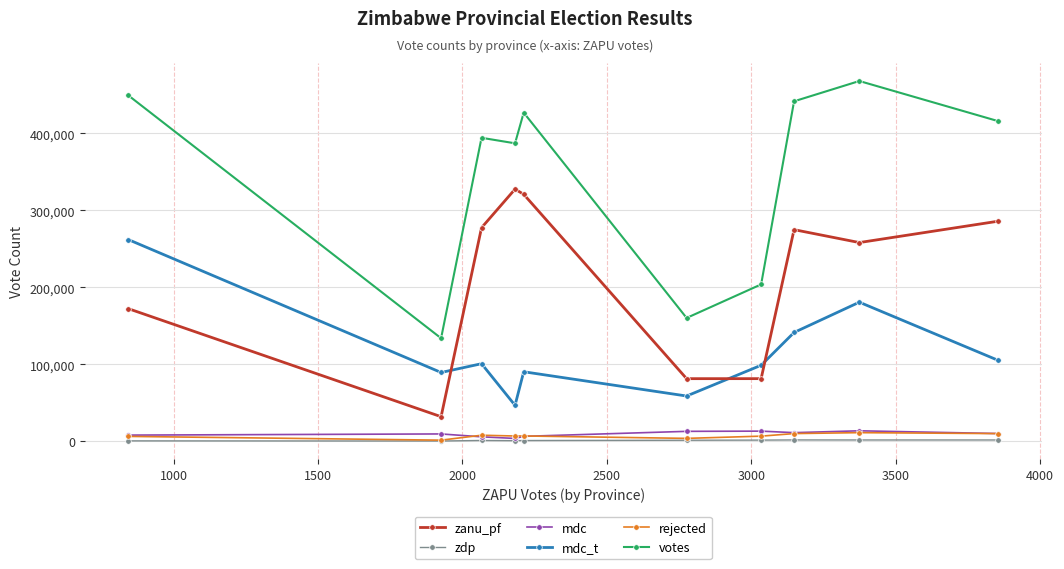

How many interior local valleys does the zanu_pf series have?

3